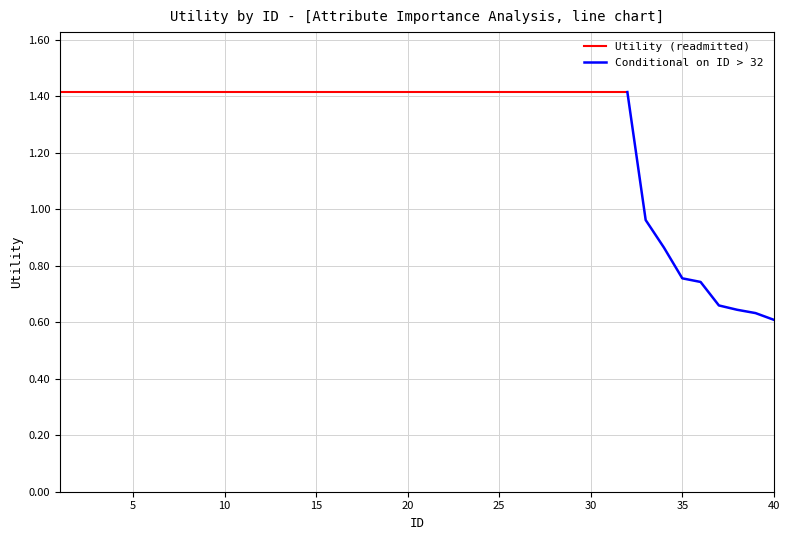

List the labels in order of value, largest first.

1, 2, 3, 4, 5, 6, 7, 8, 9, 10, 11, 12, 13, 14, 15, 16, 17, 18, 19, 20, 21, 22, 23, 24, 25, 26, 27, 28, 29, 30, 31, 32, 33, 34, 35, 36, 37, 38, 39, 40